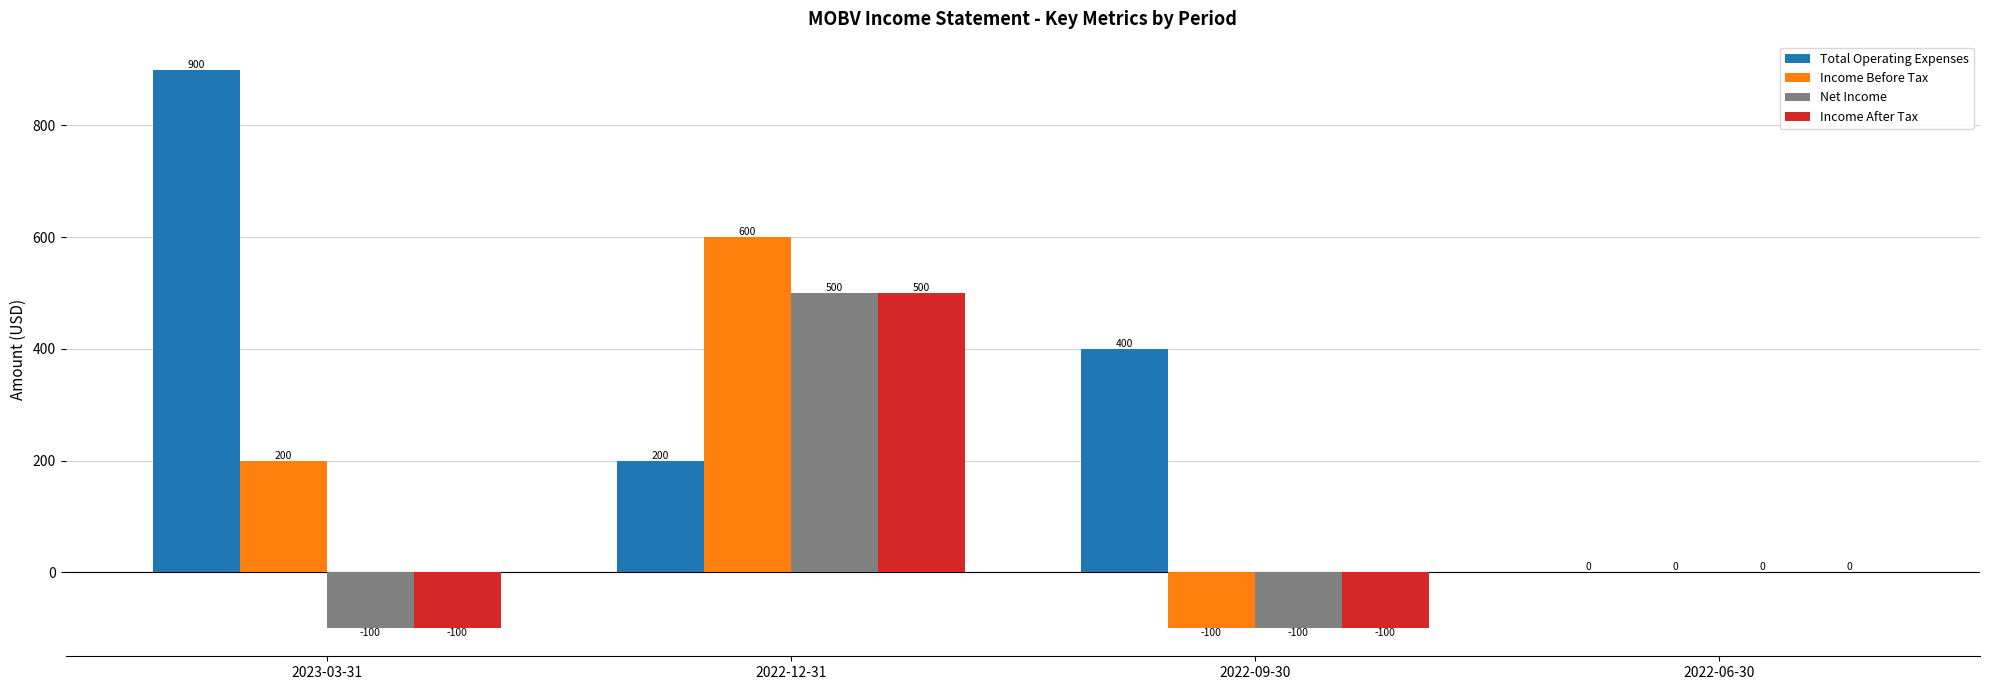

How many Income Before Tax values are between 0 and 600?

3